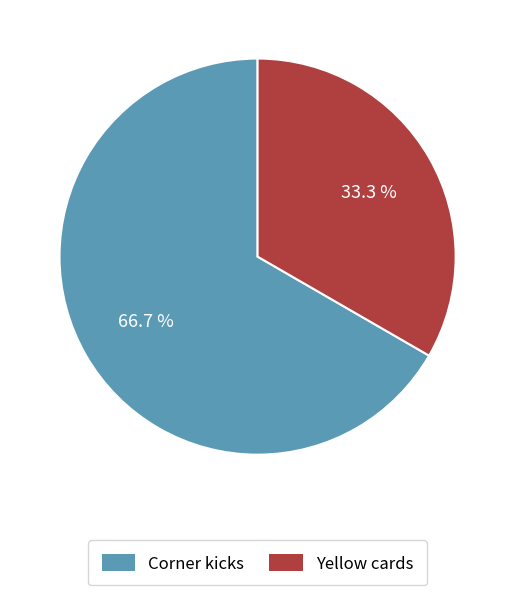

How many slices are in this pie chart?

2